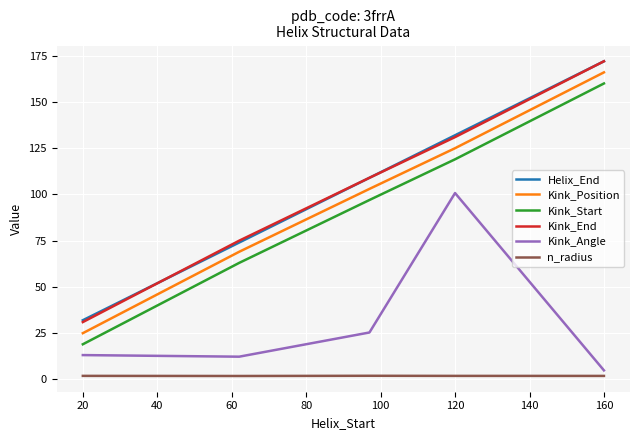

How many distinct data groups are displayed?

6